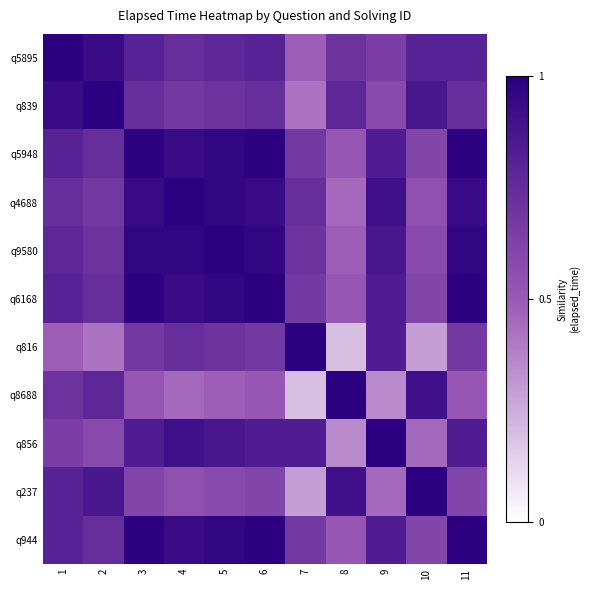

How many distinct data groups are displayed?

11